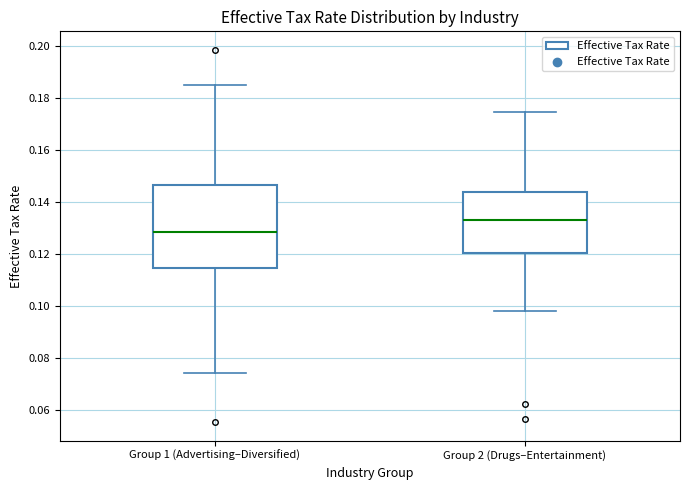

Comparing the boxes themselves (not the whiskers), which one is the tallest?

Group 1 (Advertising–Diversified)